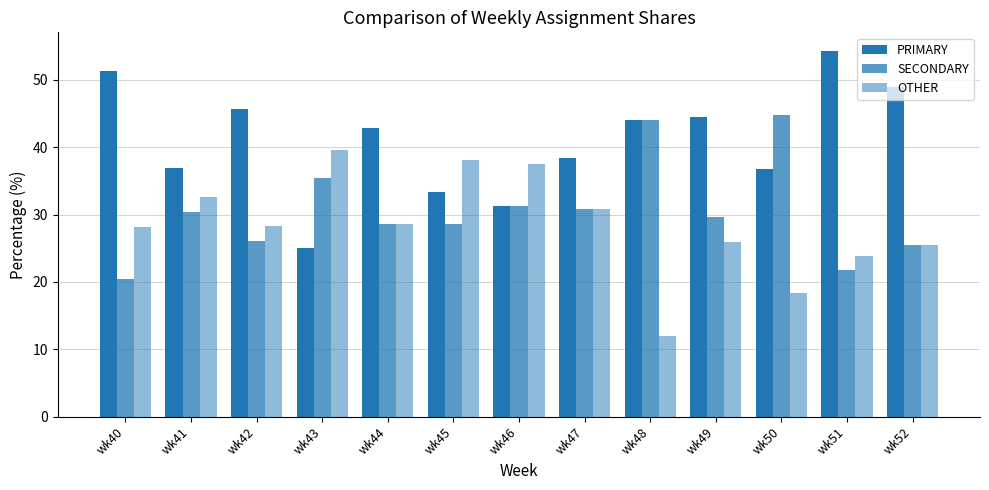

At which category is the sum across all series the highest?

wk41